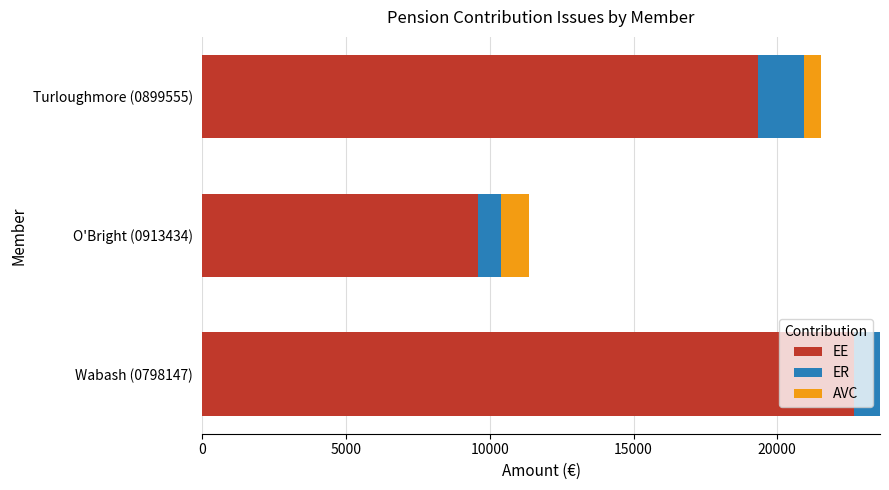

What is the maximum value for EE?

22666.7